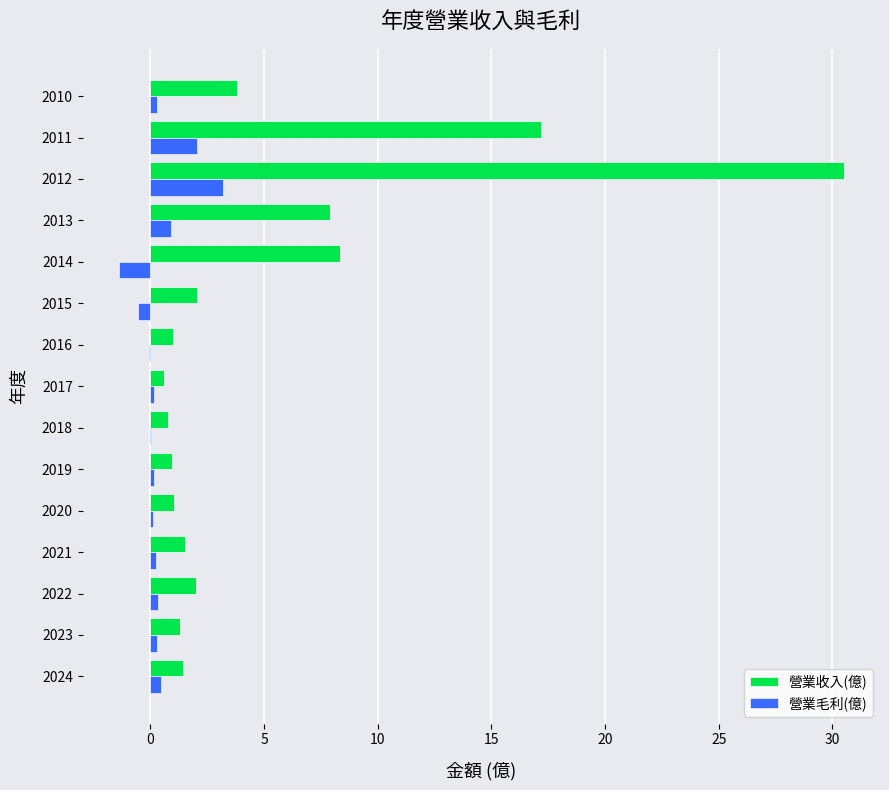

What is the greatest value displayed?

30.5